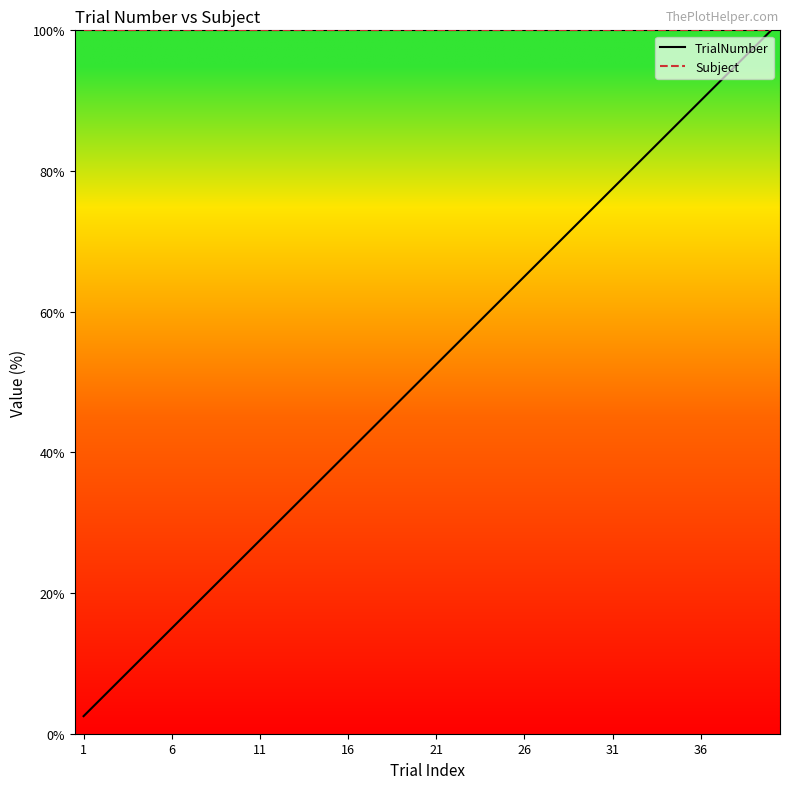

Which series has the widest spread of values?

TrialNumber